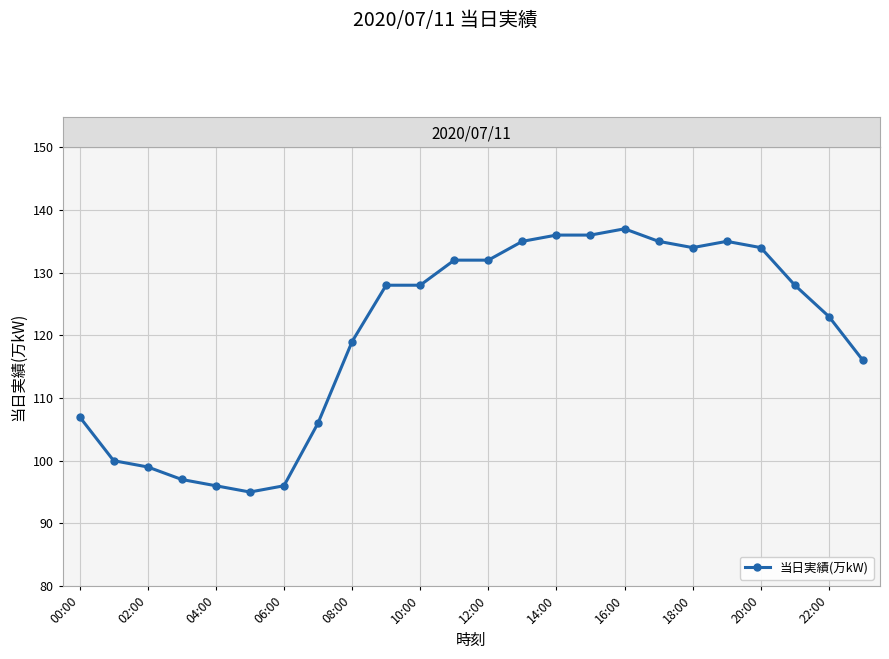

What is the greatest value displayed?

137